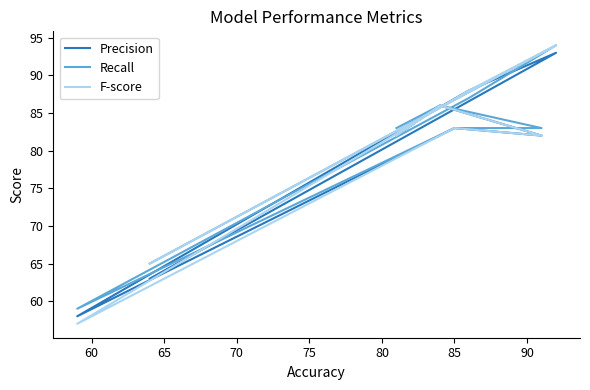

After their last crossing, which series has the higher values: Recall or Precision?

Recall